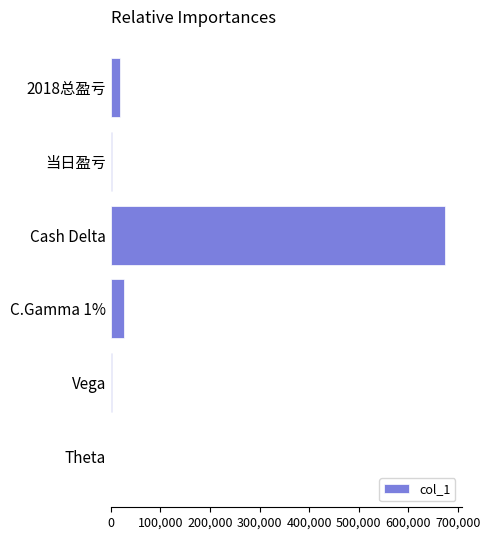

What is the sum of all values?

723680